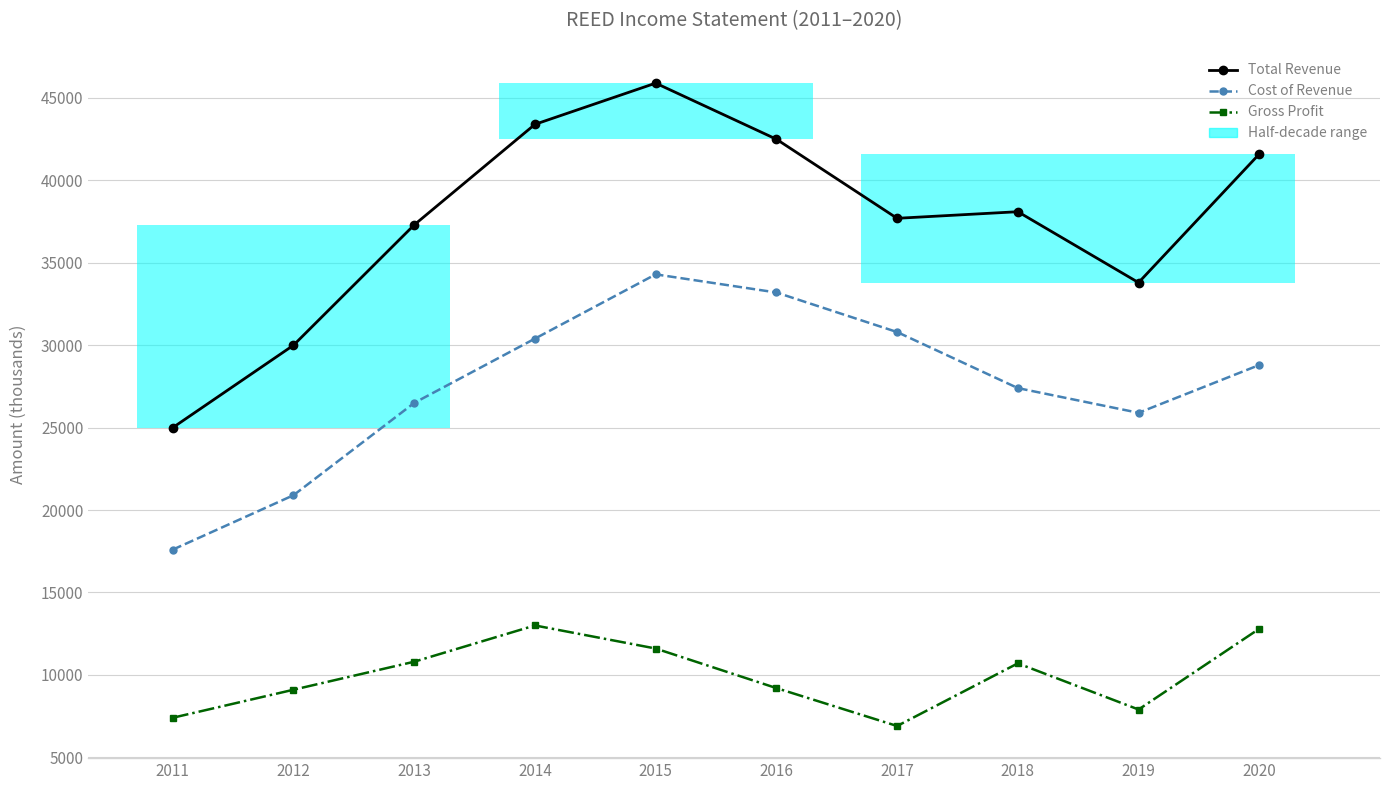

Where is Total Revenue nearest to the value 35450?

2019